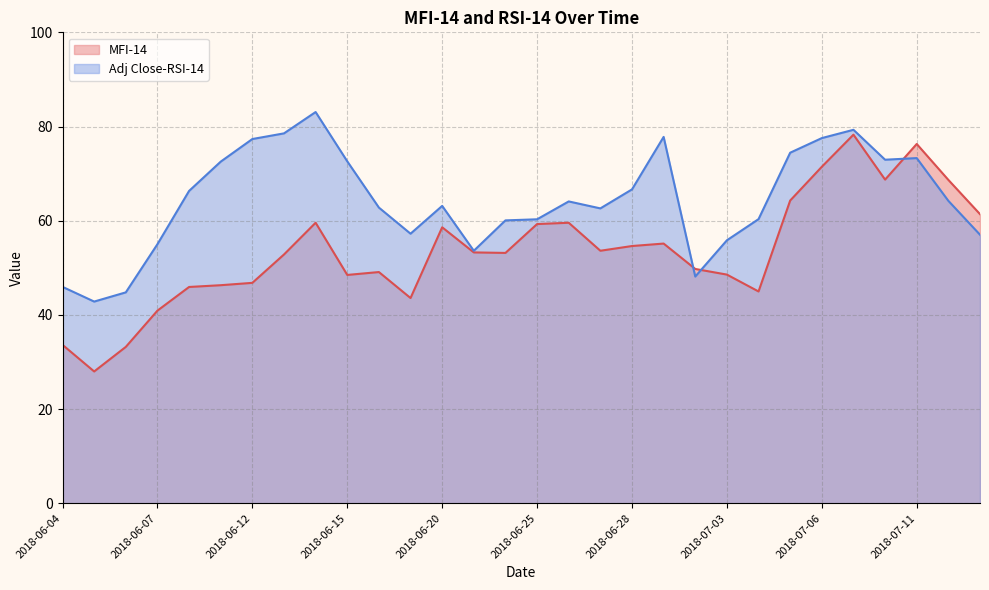

Which series ends up on top after the final intersection of Adj Close-RSI-14 and MFI-14?

MFI-14